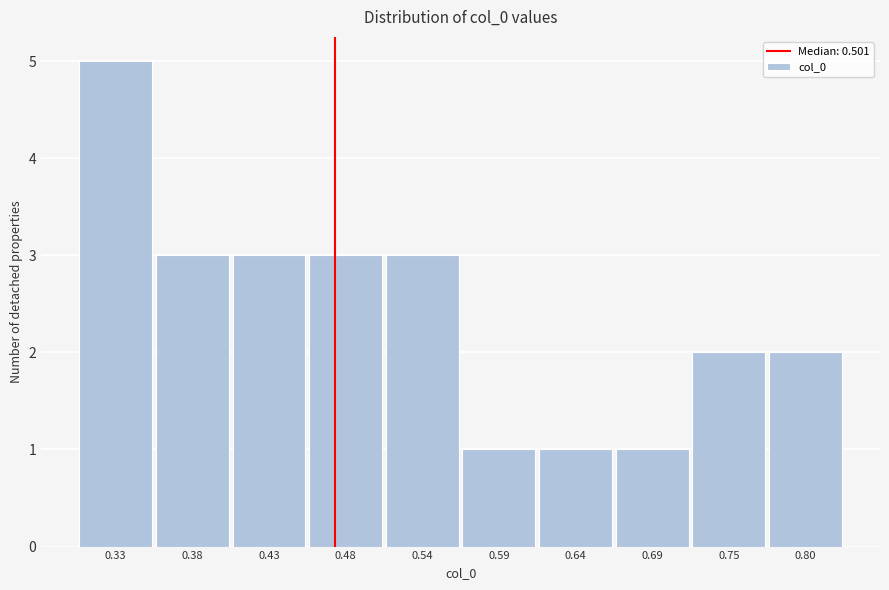

Reading right to left, list all the values displayed in this chart.

0.80=2	0.75=2	0.69=1	0.64=1	0.59=1	0.54=3	0.48=3	0.43=3	0.38=3	0.33=5